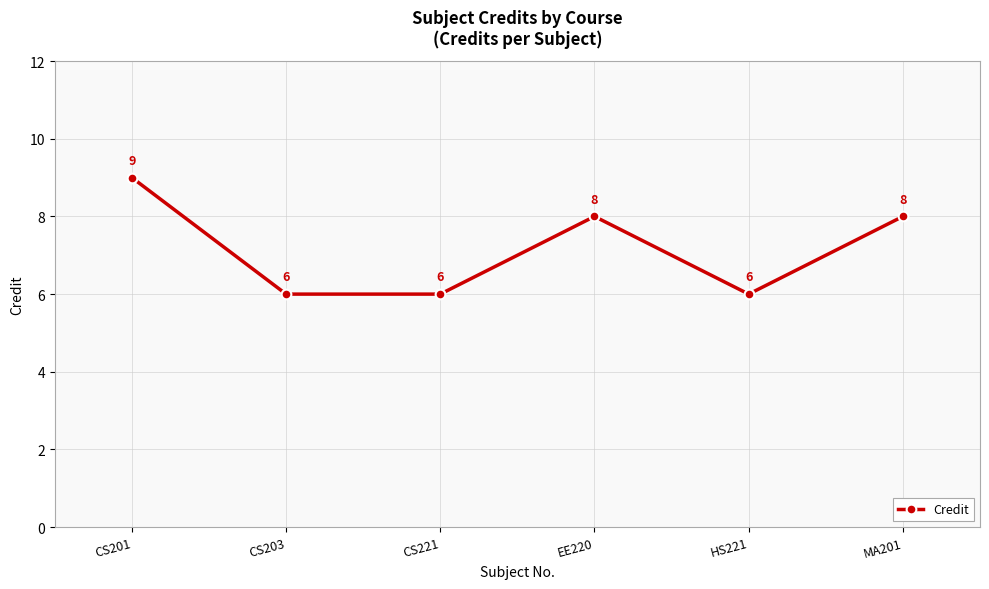

Where is the first local maximum?

EE220